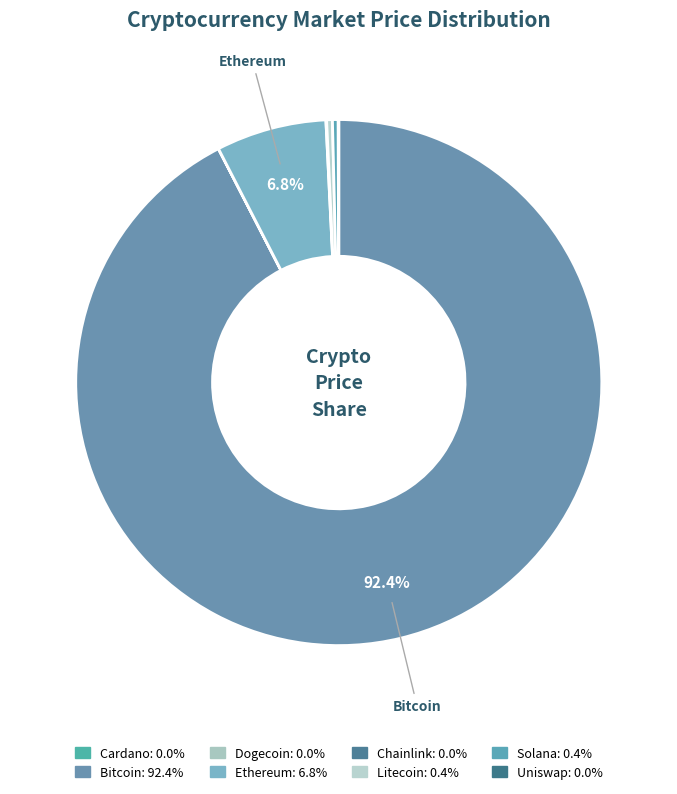

Which slice is the smallest?

Dogecoin